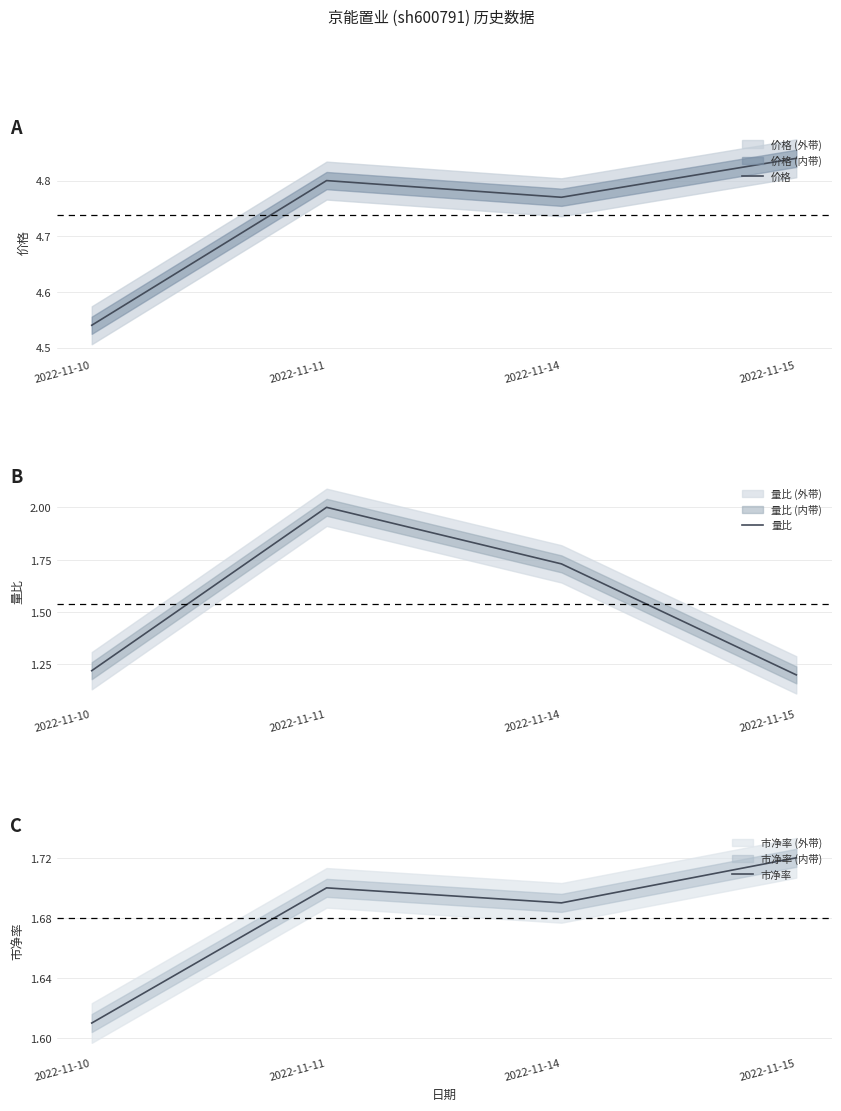

True or false: 量比 has a value of 0.7 at 2022-11-11.

False